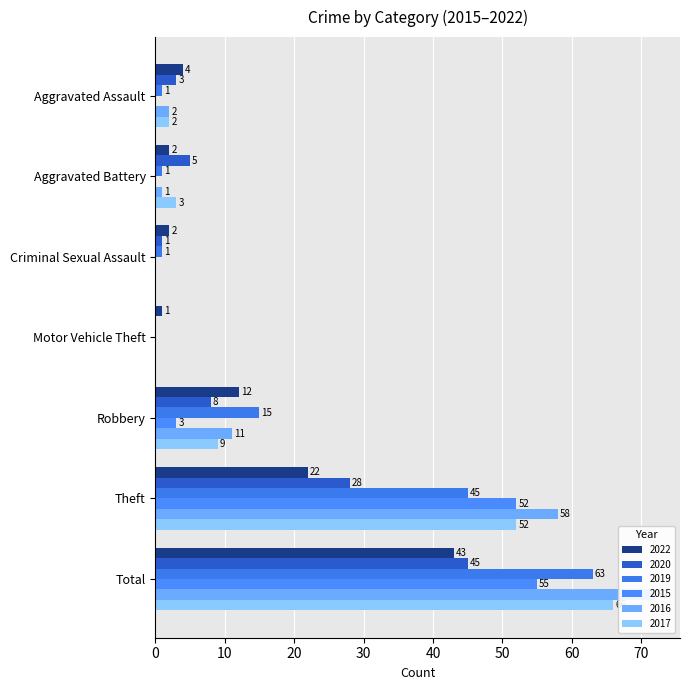

Reading left to right, what are all the values shown in this chart?

2022: 4	2	2	1	12	22	43
2020: 3	5	1	0	8	28	45
2019: 1	1	1	0	15	45	63
2015: 0	0	0	0	3	52	55
2016: 2	1	0	0	11	58	72
2017: 2	3	0	0	9	52	66